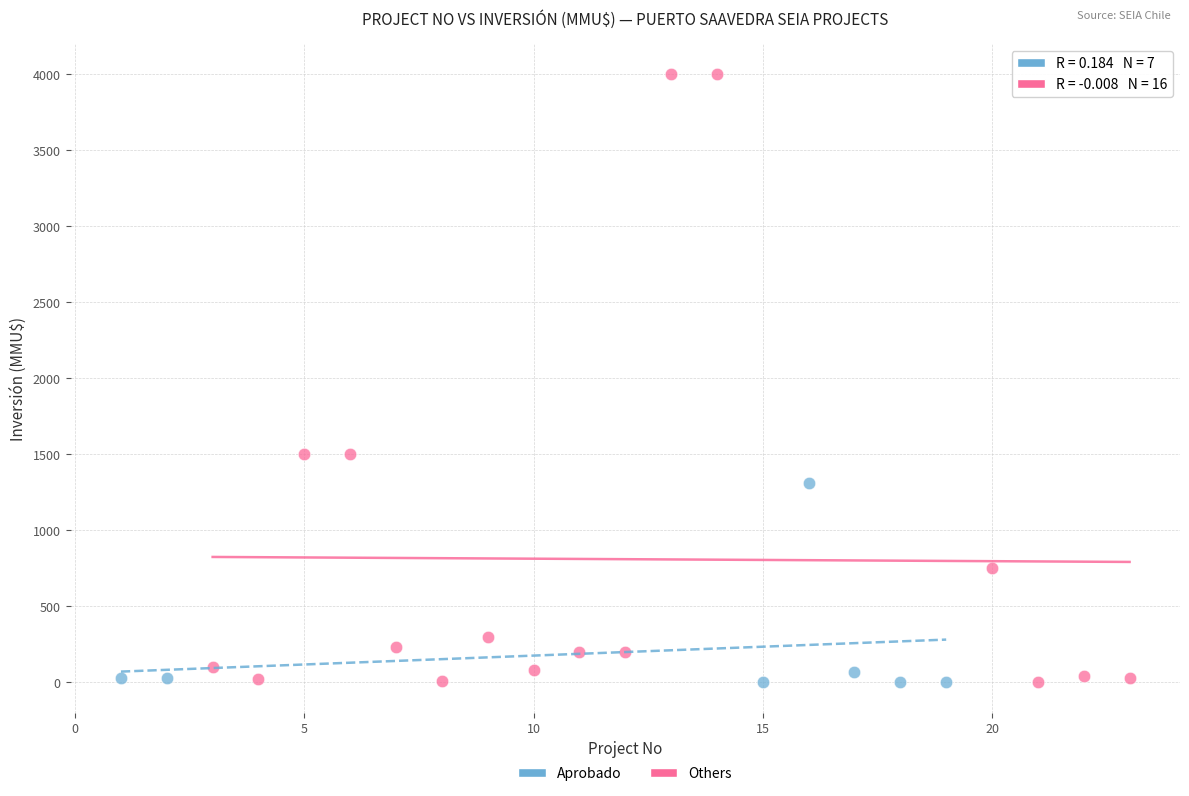

What are all the series names shown in the legend?

Aprobado, Others